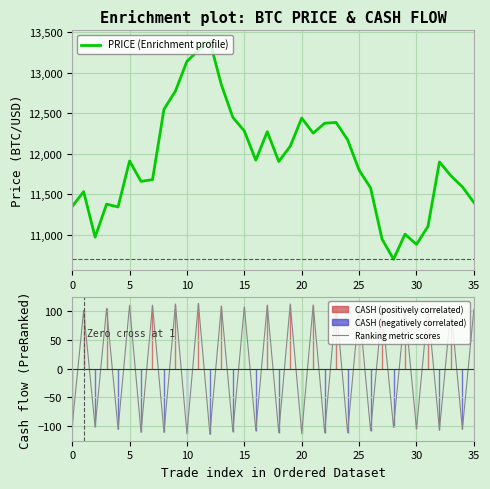

What is the highest value of the Ranking metric scores series?

114.0